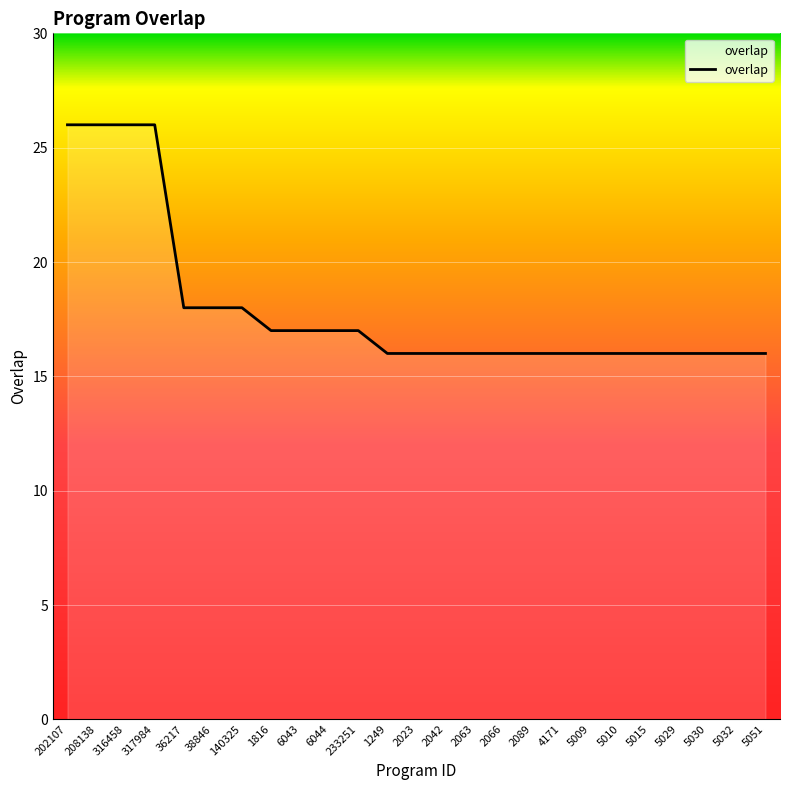

What is the label of the 2nd point from the left?

208138